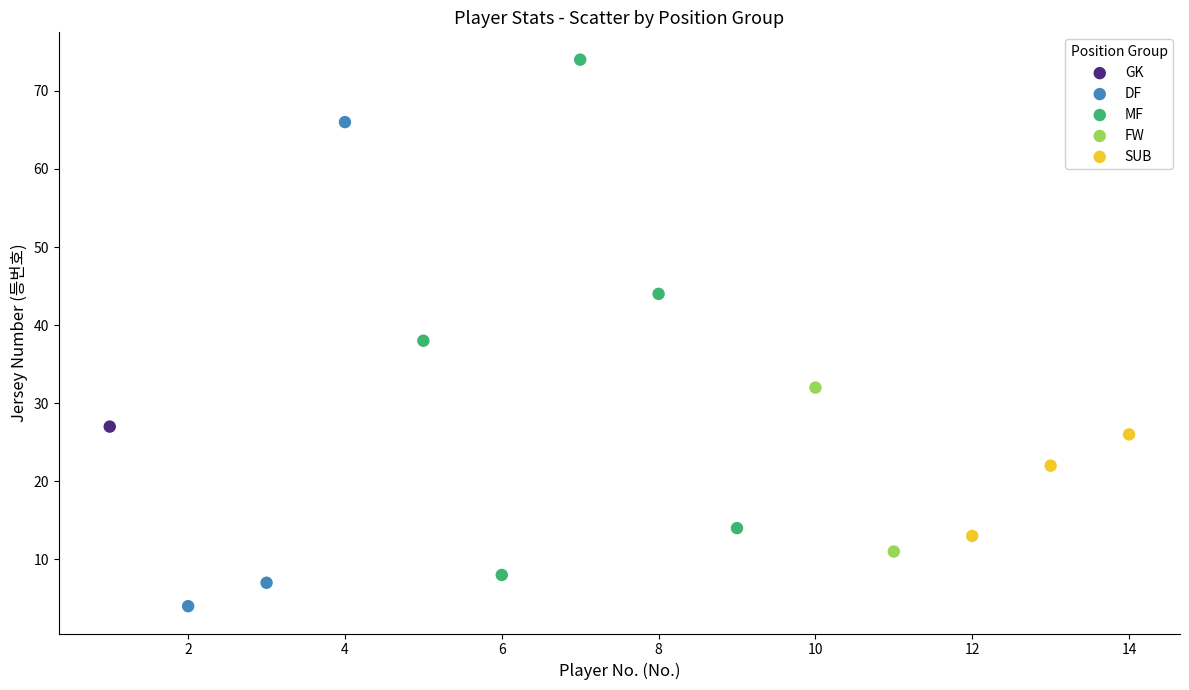

What are all the series names shown in the legend?

GK, DF, MF, FW, SUB